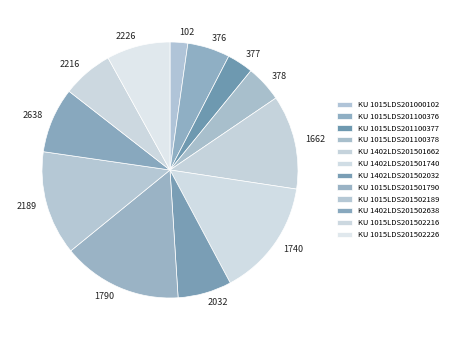

What is the ratio of the value at 2216 to the value at 2032?

0.9